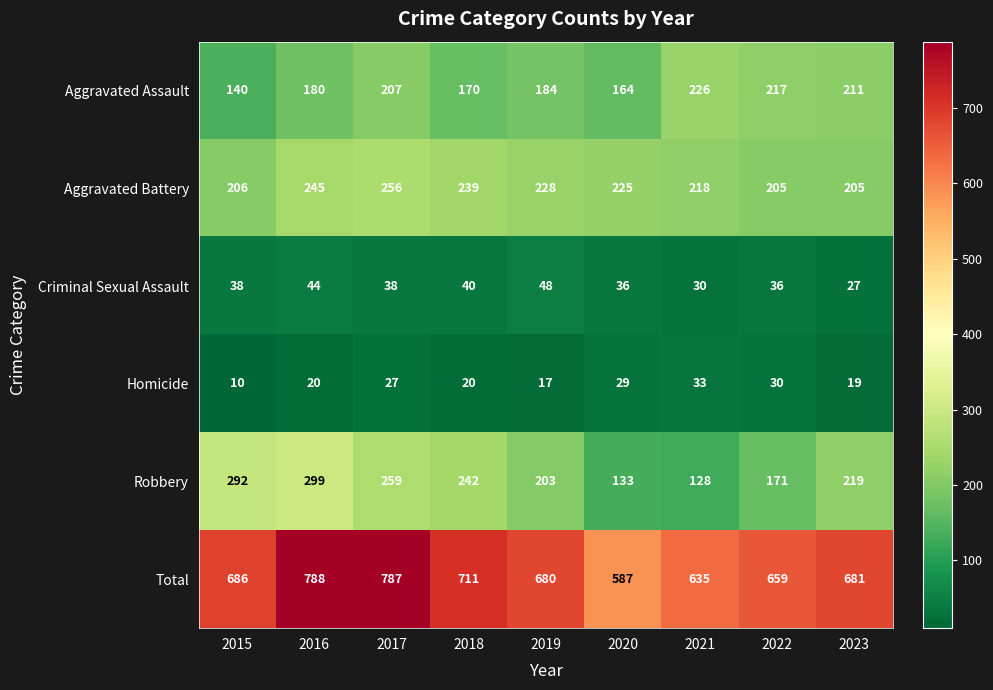

Is it true that Total equals 984 at 2021?

False